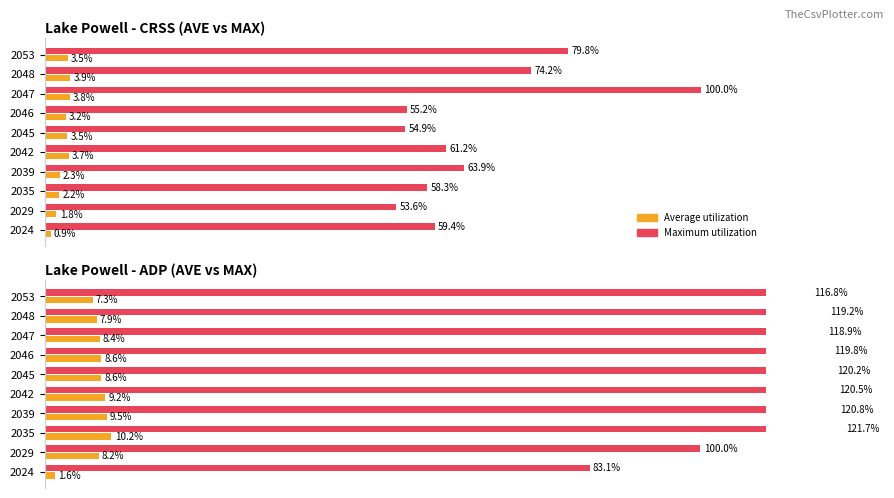

What is the value of the Average utilization bar at the 10th from the left?

7.3